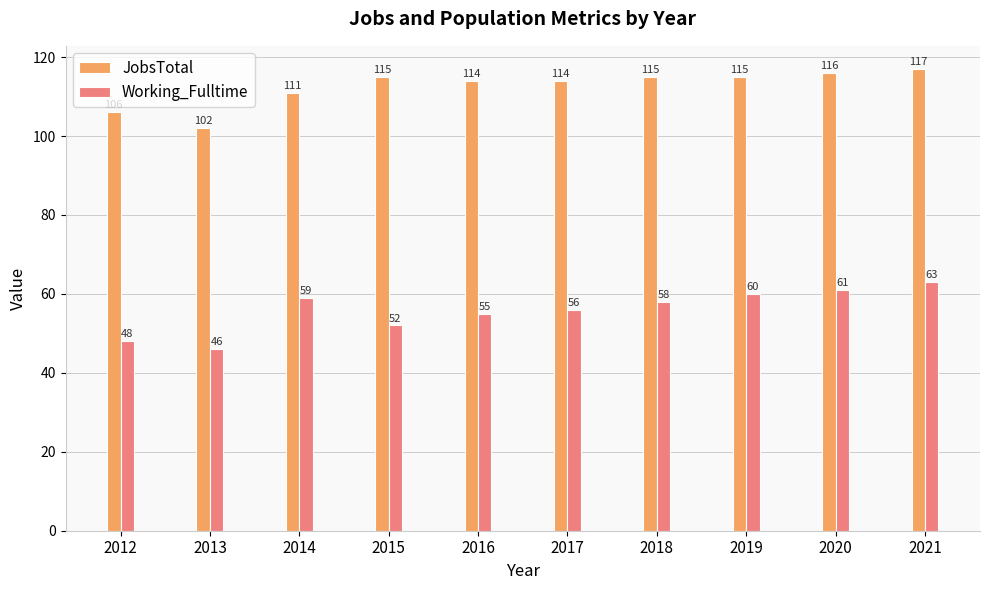

At which category does the chart reach its peak across all series?

2021